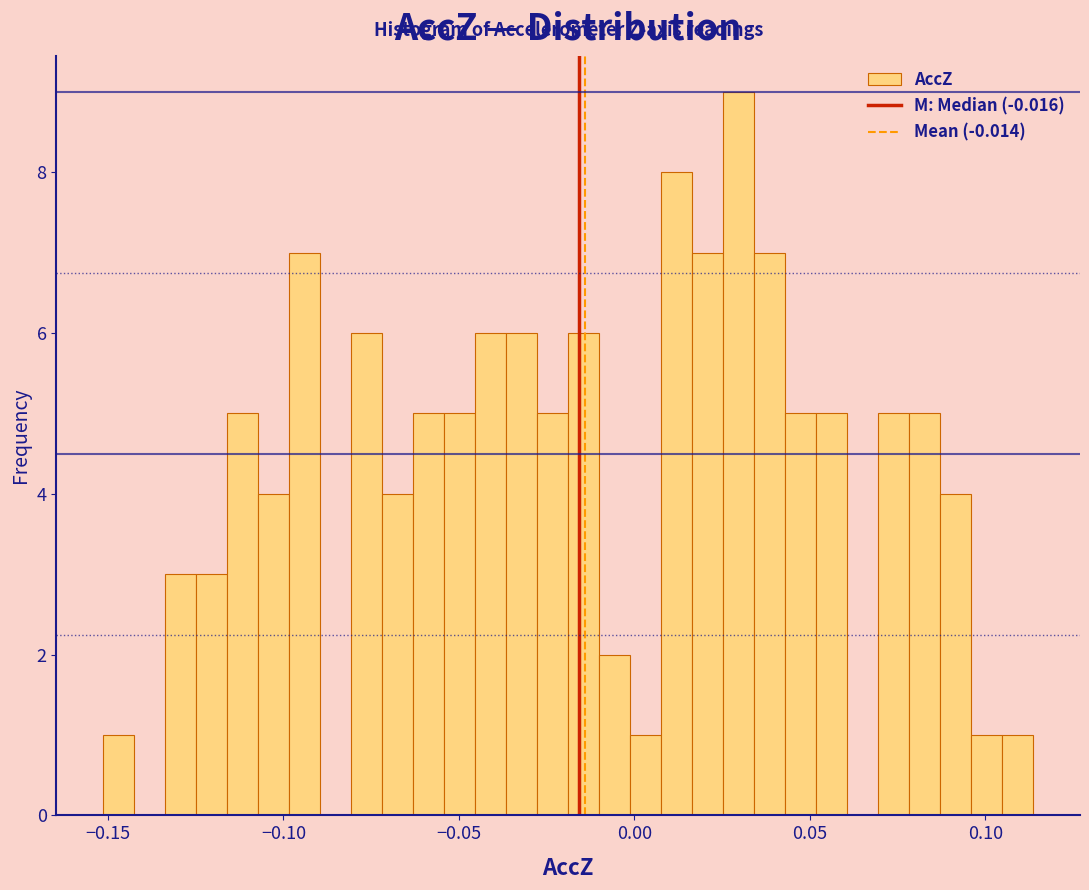

Read against the x-axis, roughly where is the centre of the tallest bar?

0.030